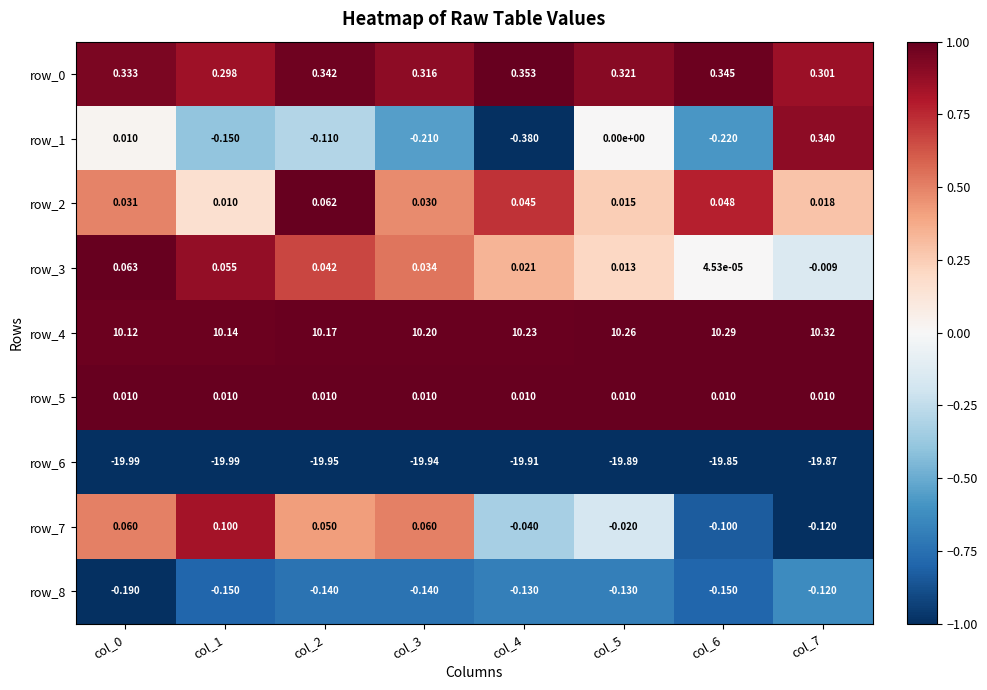

At which category is the sum across all series the highest?

col_7